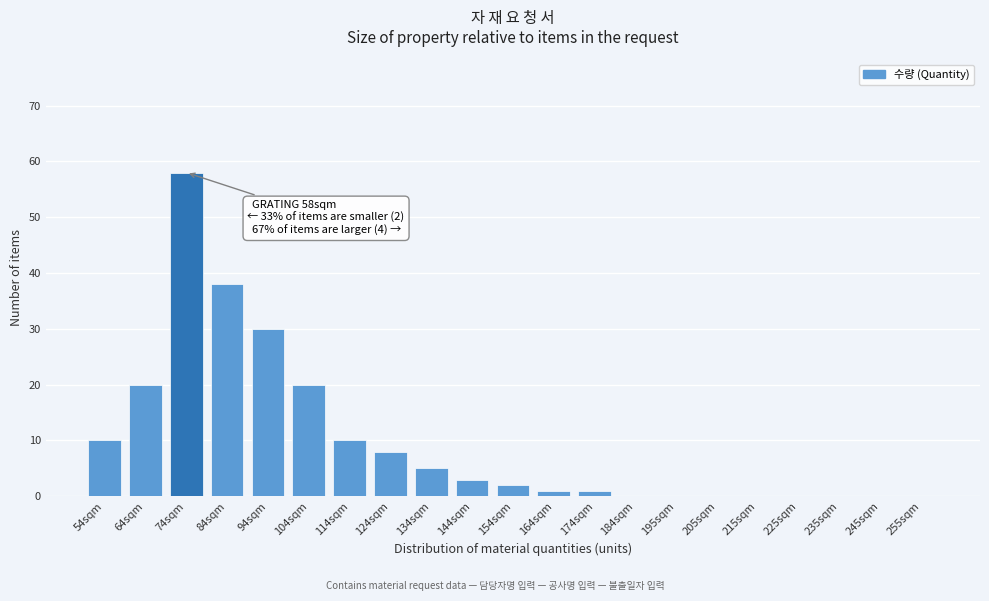

Reading right to left, list all the values displayed in this chart.

255sqm=0	245sqm=0	235sqm=0	225sqm=0	215sqm=0	205sqm=0	195sqm=0	184sqm=0	174sqm=1	164sqm=1	154sqm=2	144sqm=3	134sqm=5	124sqm=8	114sqm=10	104sqm=20	94sqm=30	84sqm=38	74sqm=58	64sqm=20	54sqm=10